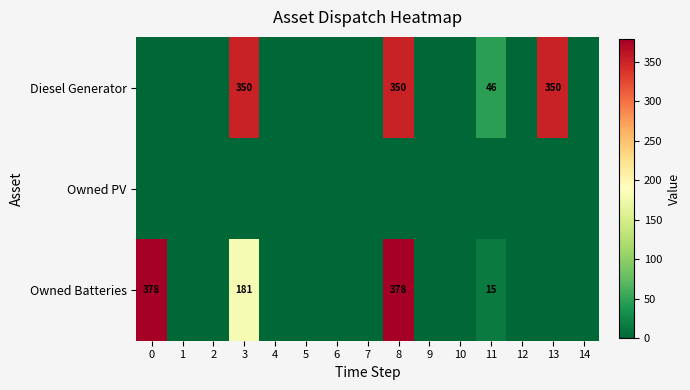

At which category is the sum across all series the highest?

8